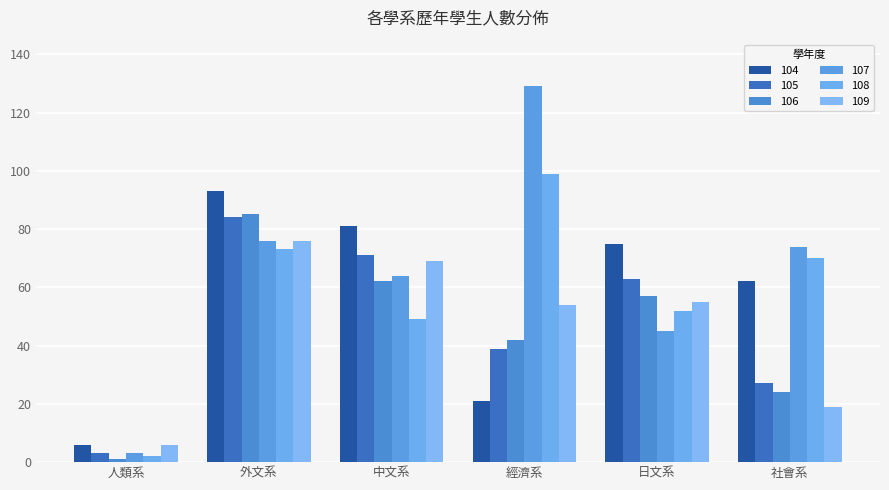

Between 中文系 and 日文系, which series saw the biggest shift?

107